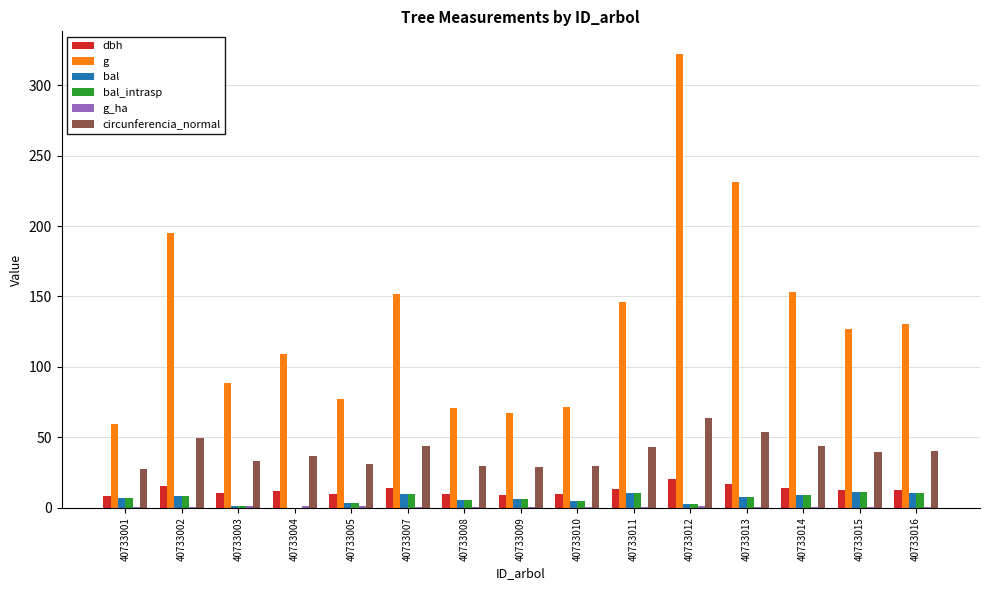

Which series changed the most between 40733002 and 40733012?

g